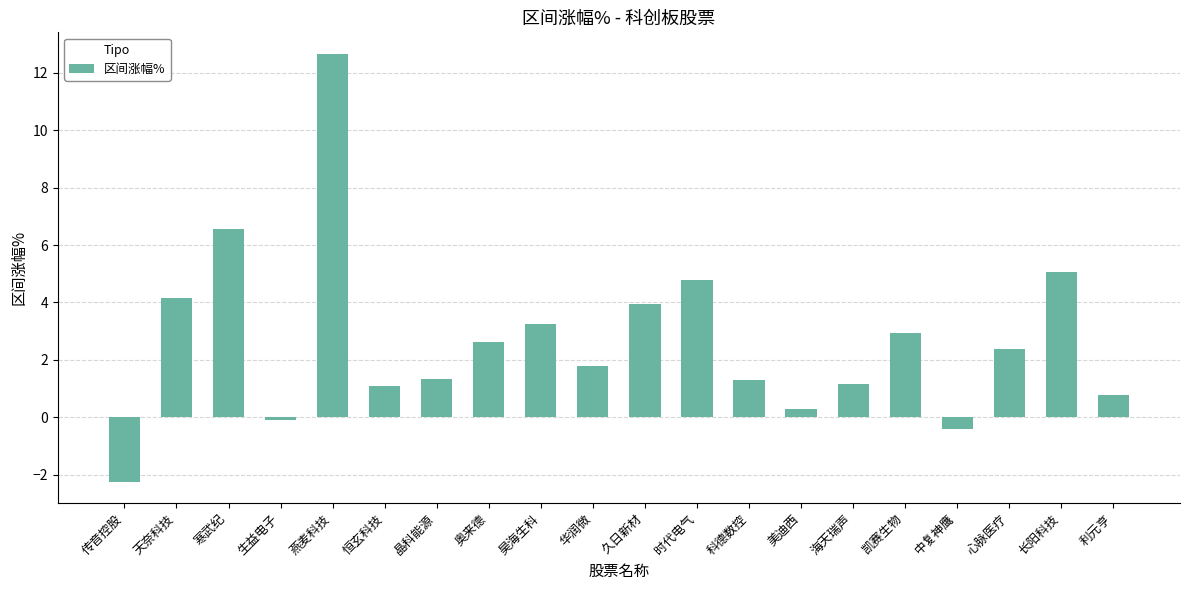

Between 晶科能源 and 天奈科技, which is larger?

天奈科技